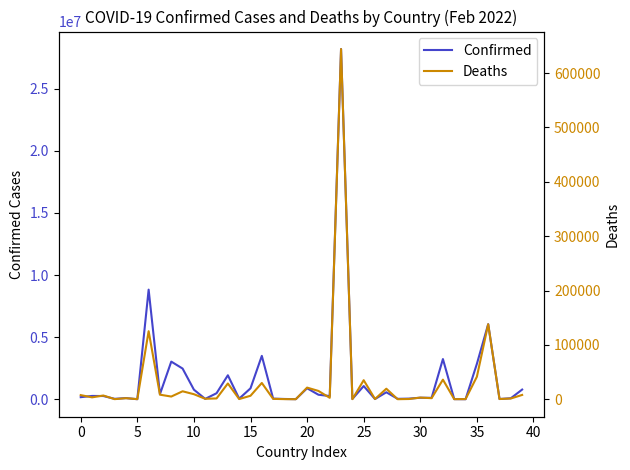

What is the spread (max minus min) of values at 16?

3464303